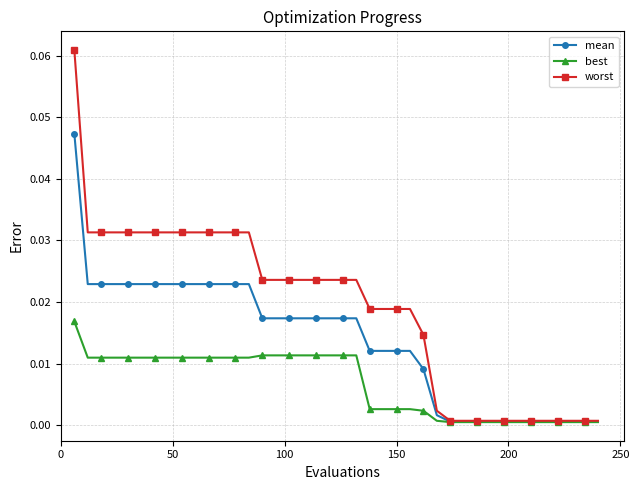

Which series has the largest total across all categories?

worst